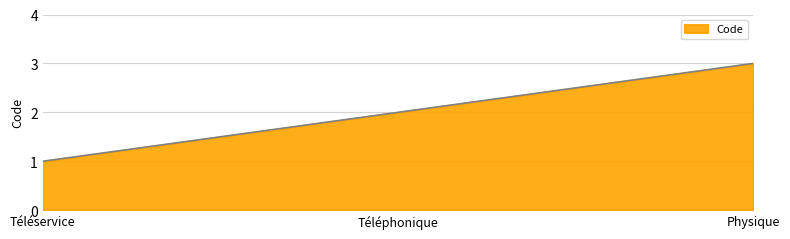

List the labels in order of value, largest first.

Physique, Téléphonique, Téléservice